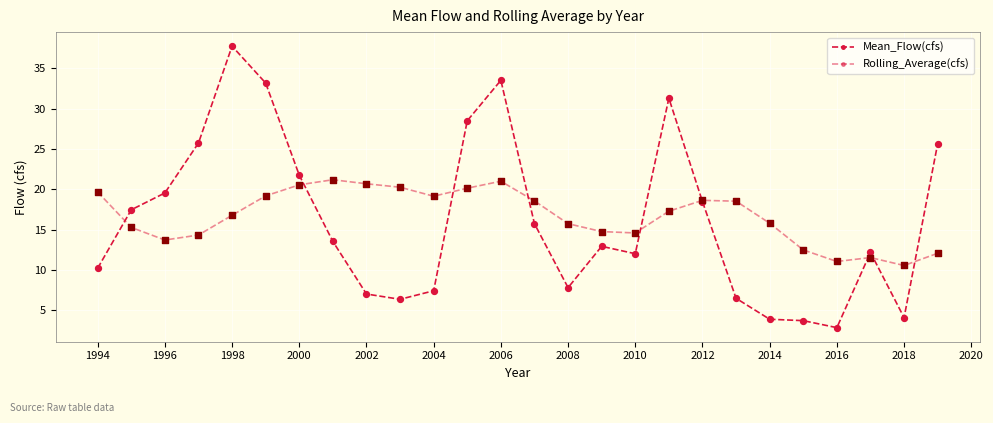

How many lines are shown in the chart?

2